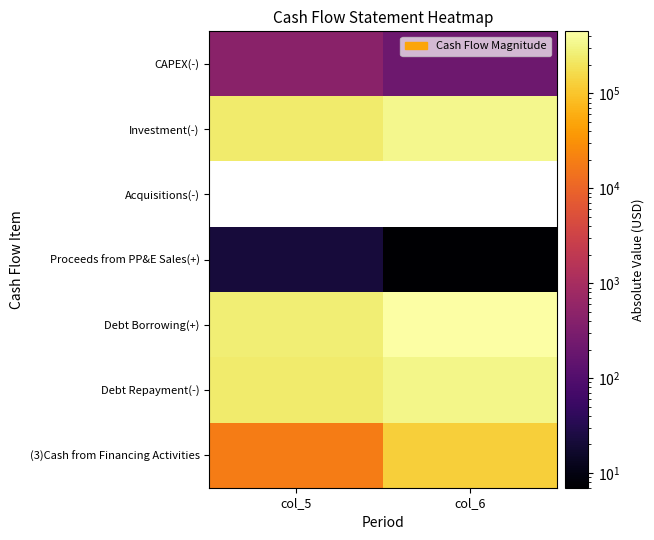

Rank the series at col_5 from lowest to highest value.

Acquisitions(-), Proceeds from PP&E Sales(+), CAPEX(-), (3)Cash from Financing Activities, Debt Repayment(-), Investment(-), Debt Borrowing(+)